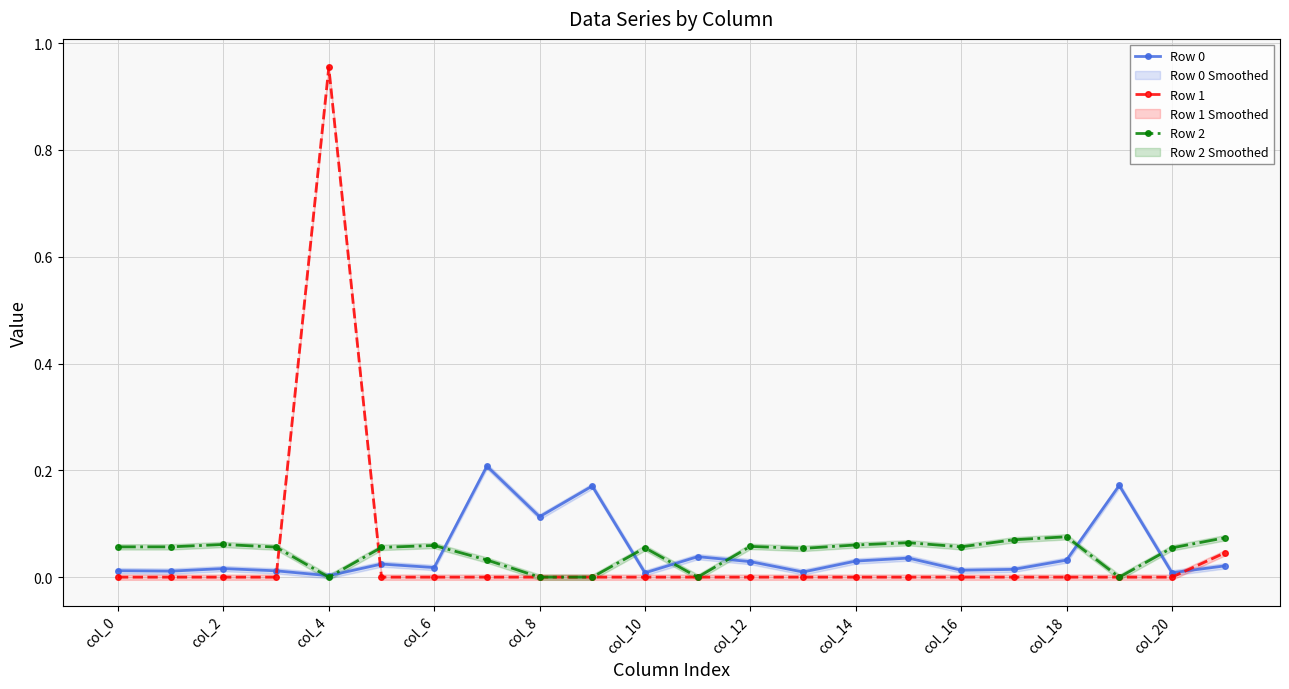

Which category has the highest value in the Row 1 series?

col_4